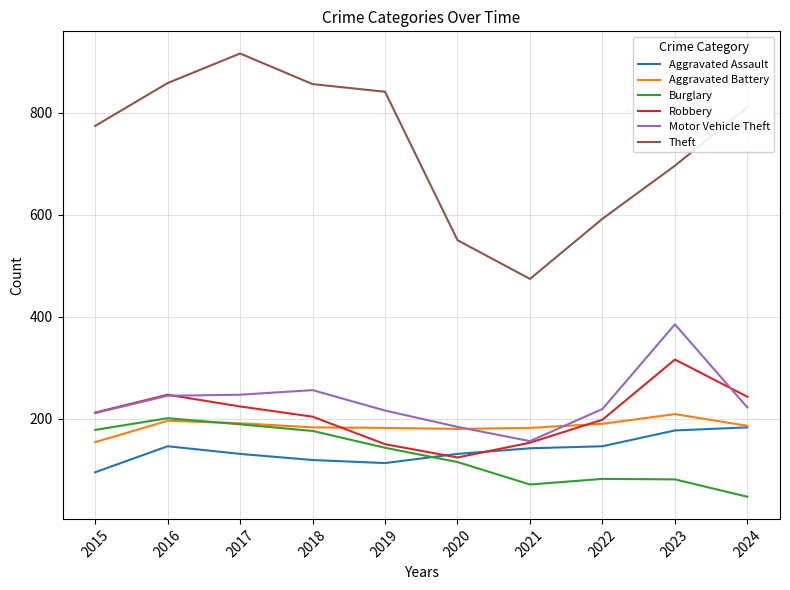

True or false: Aggravated Battery and Theft cross at least once.

False